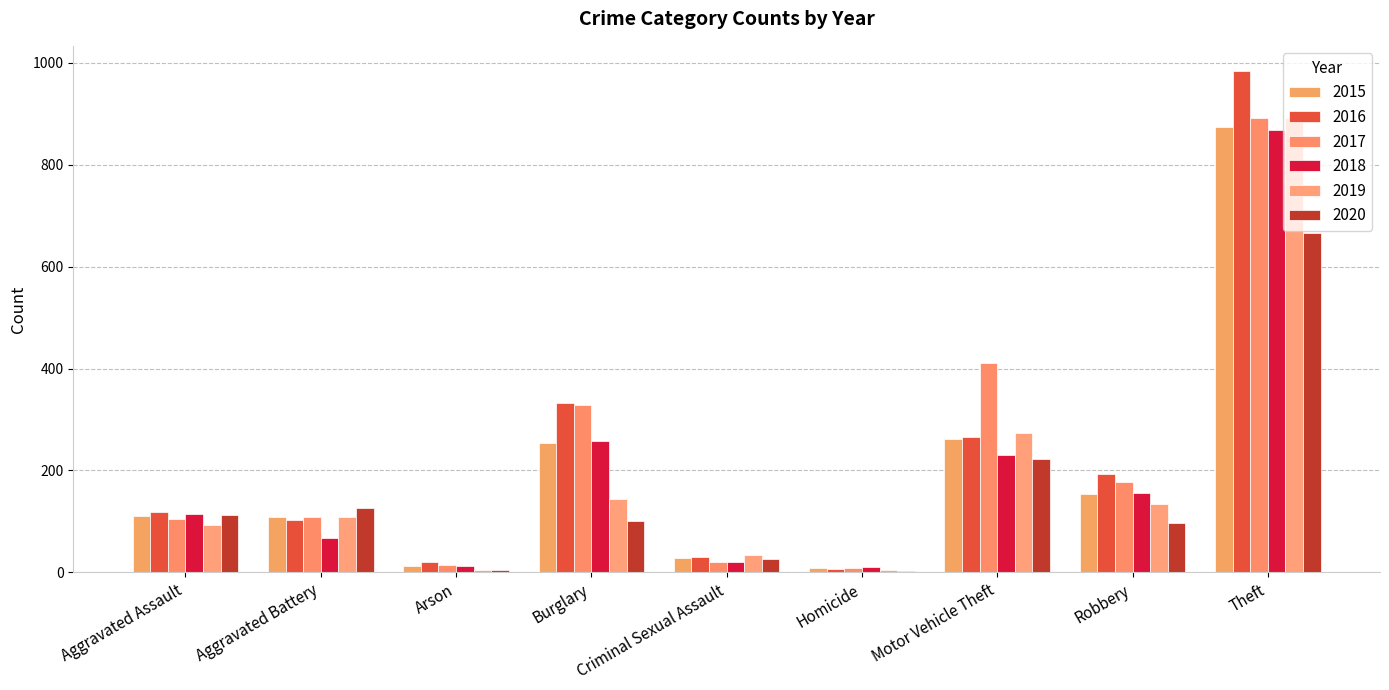

How many groups of bars are there?

9